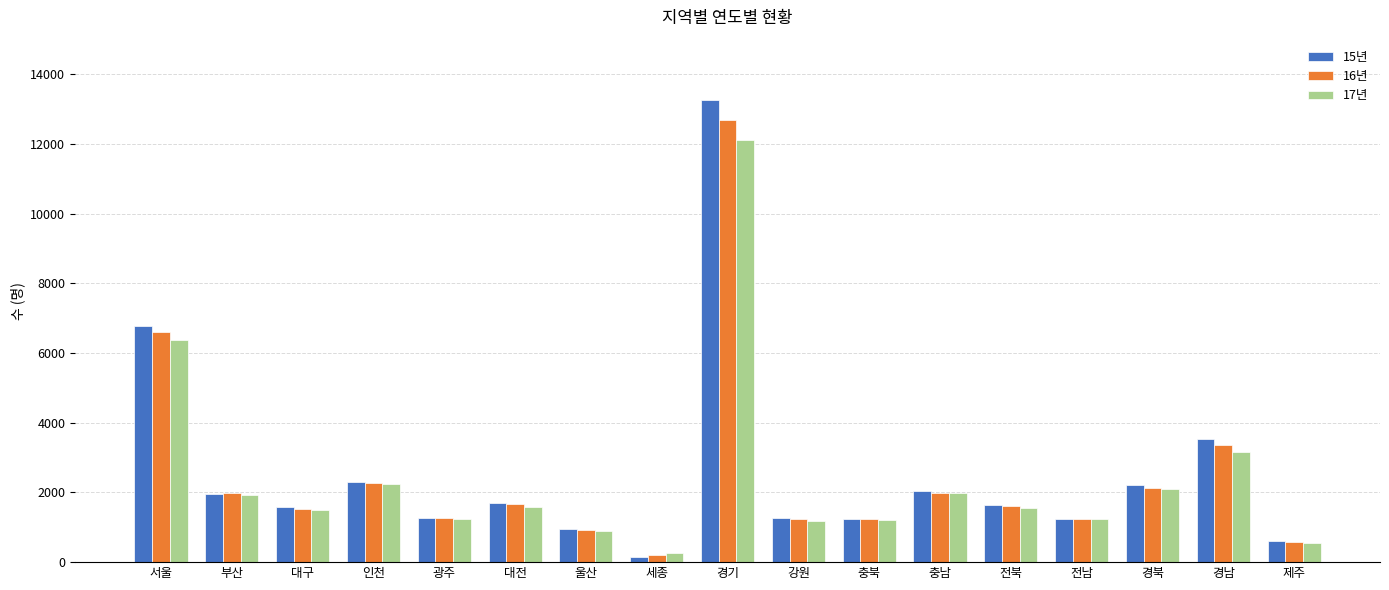

What is the maximum value shown in the chart?

13259